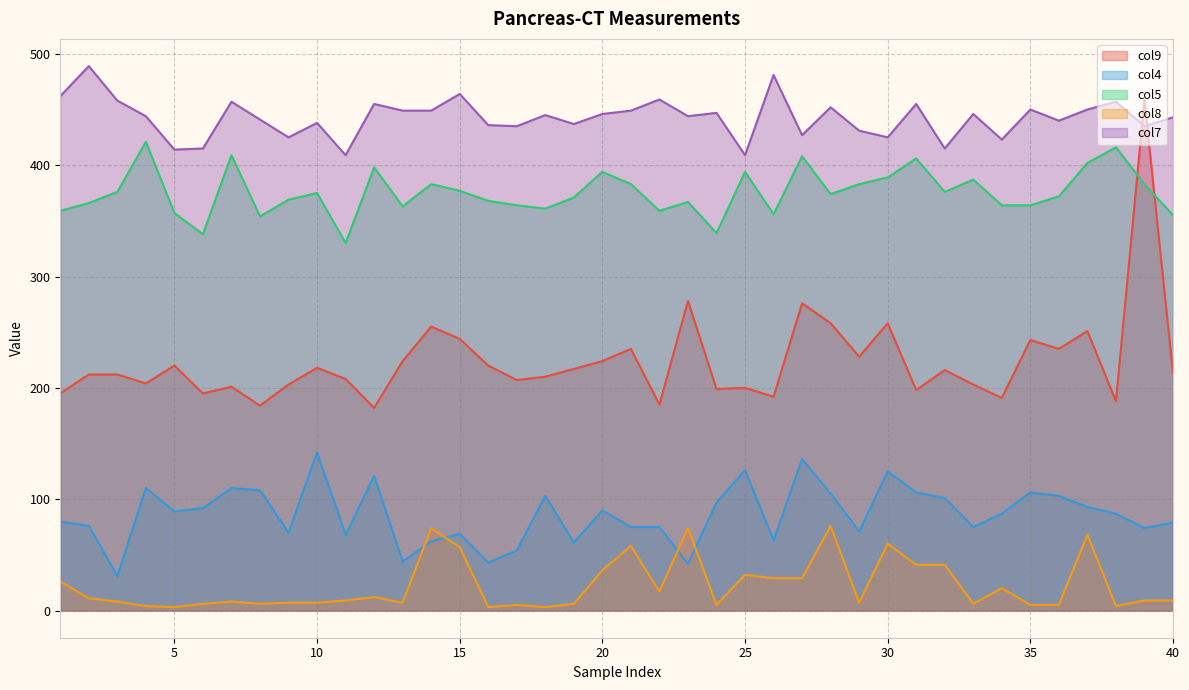

What is the greatest value displayed?

489